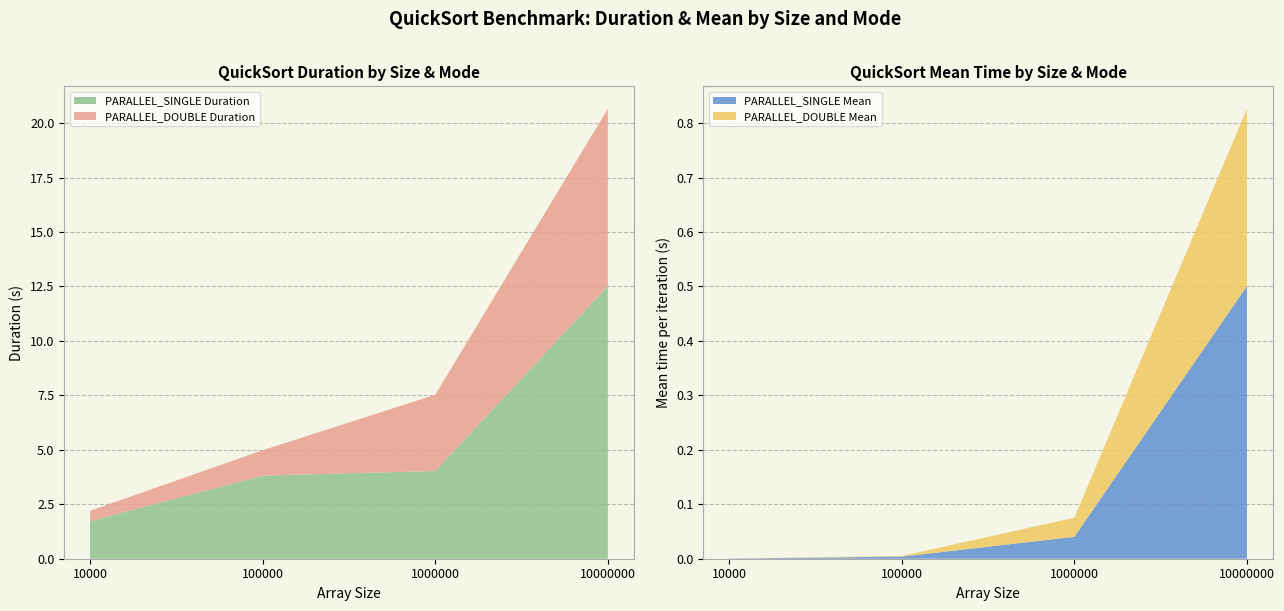

Reading right to left, transcribe all the data shown in this chart.

PARALLEL_DOUBLE Duration: 20.7	7.5	5.0	2.2
PARALLEL_SINGLE Duration: 12.5	4.0	3.8	1.7
PARALLEL_DOUBLE Mean: 0.8	0.1	0.0	0.0
PARALLEL_SINGLE Mean: 0.5	0.0	0.0	0.0